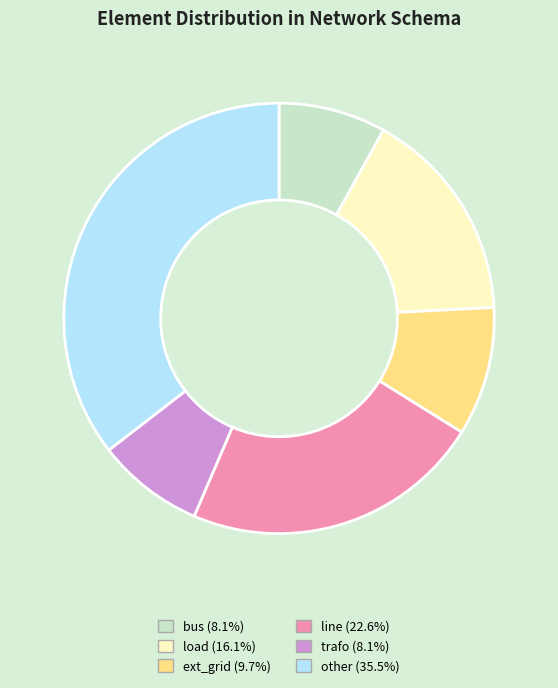

Does other account for over 50% of the chart?

No